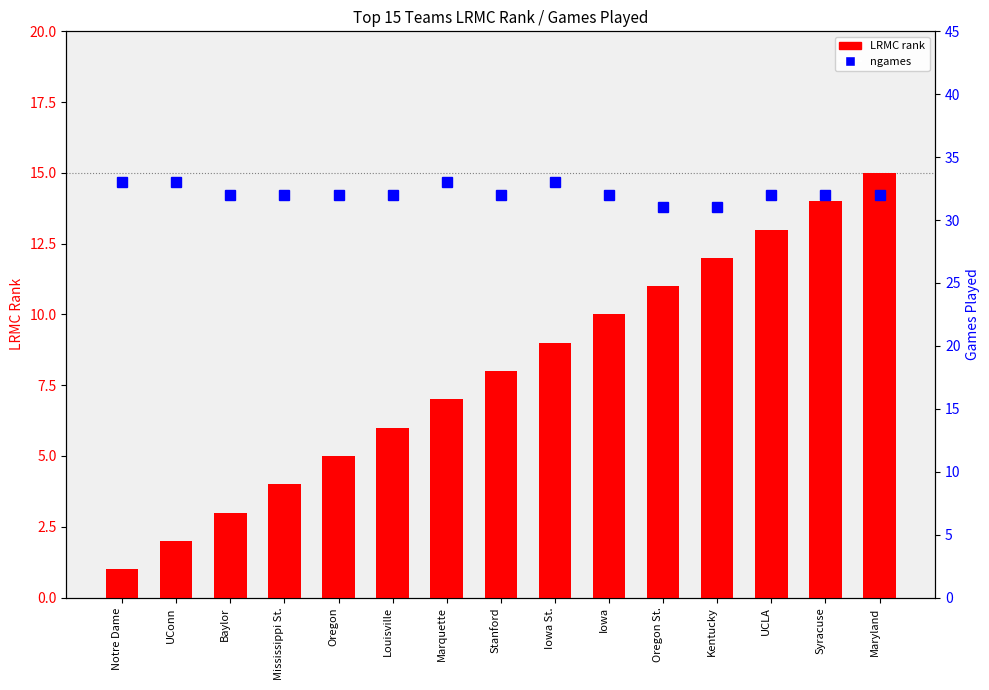

What is the difference between the ngames values at Kentucky and Mississippi St.?

1